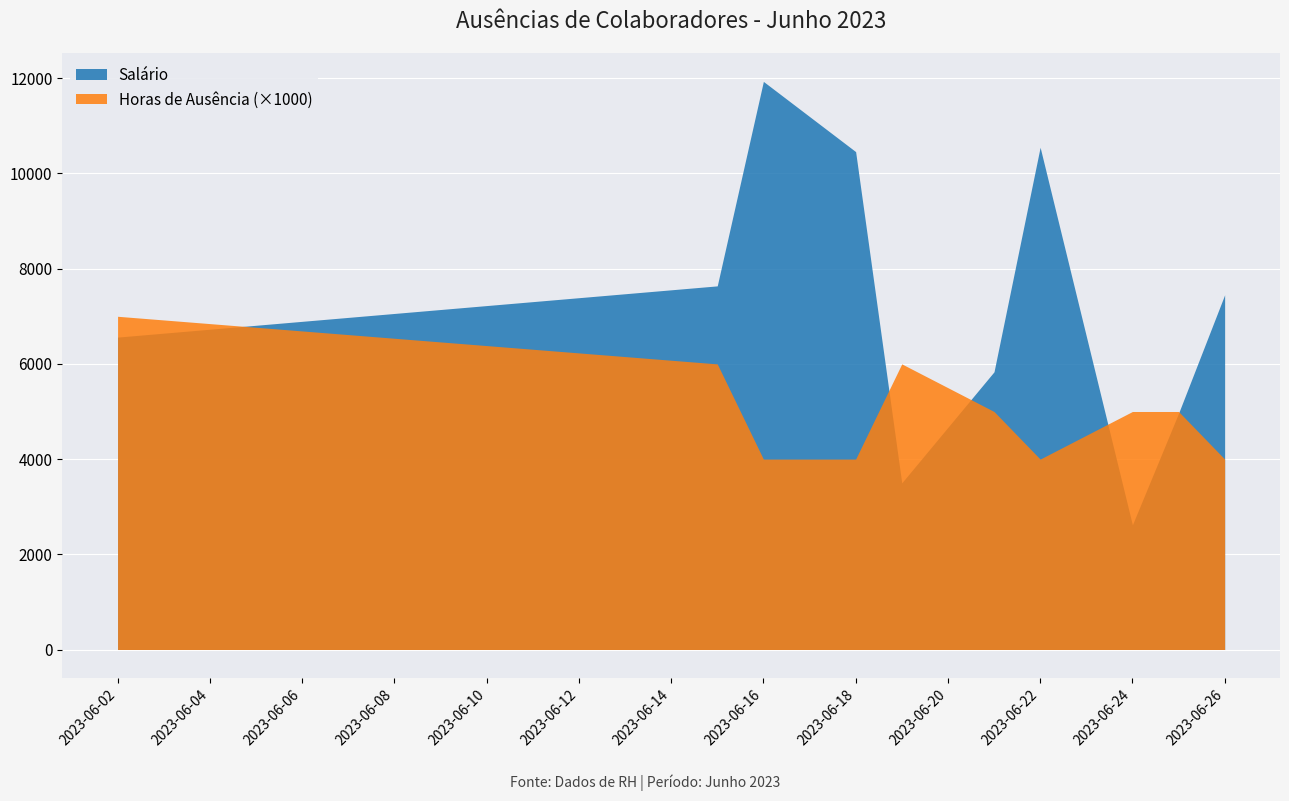

At which category is the sum across all series the highest?

2023-06-16